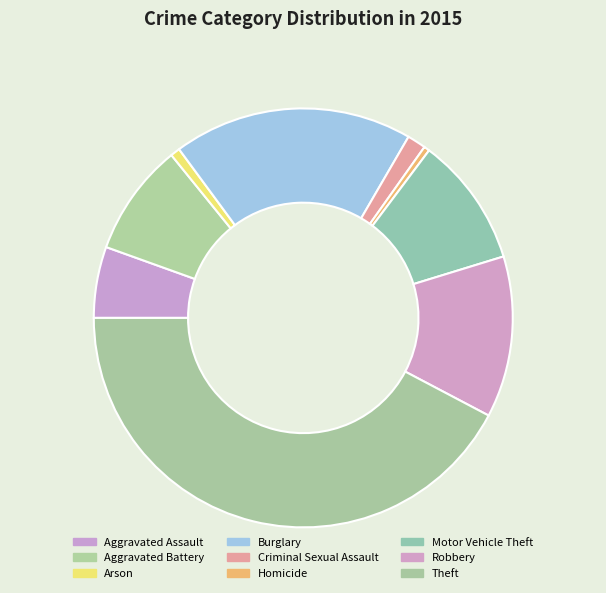

Between Criminal Sexual Assault and Aggravated Assault, which is larger?

Aggravated Assault